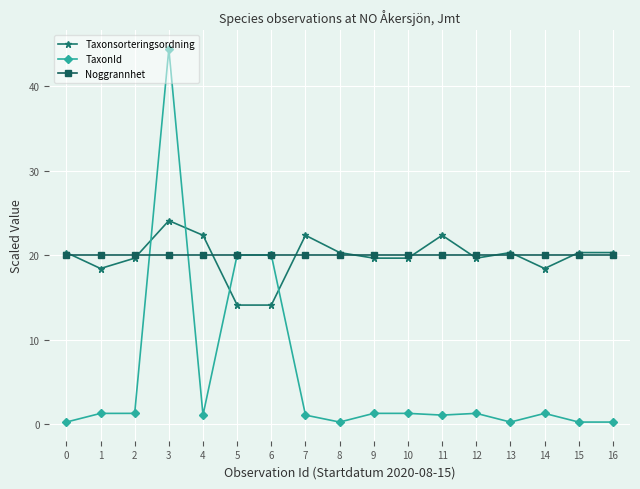

Is the value of TaxonId at 13 greater than the value of Noggrannhet at 0?

No